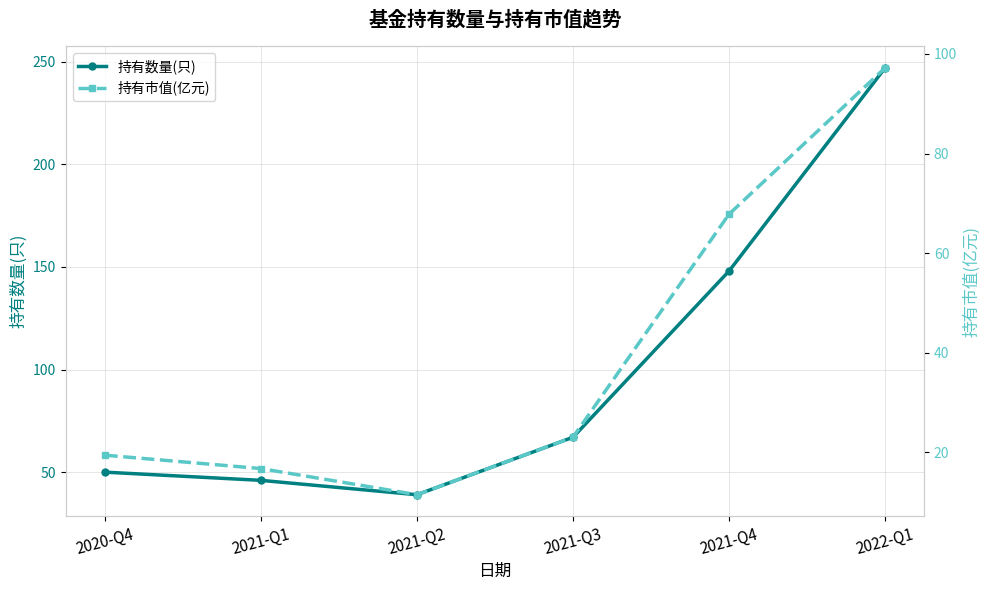

How many categories are shown in the chart?

6